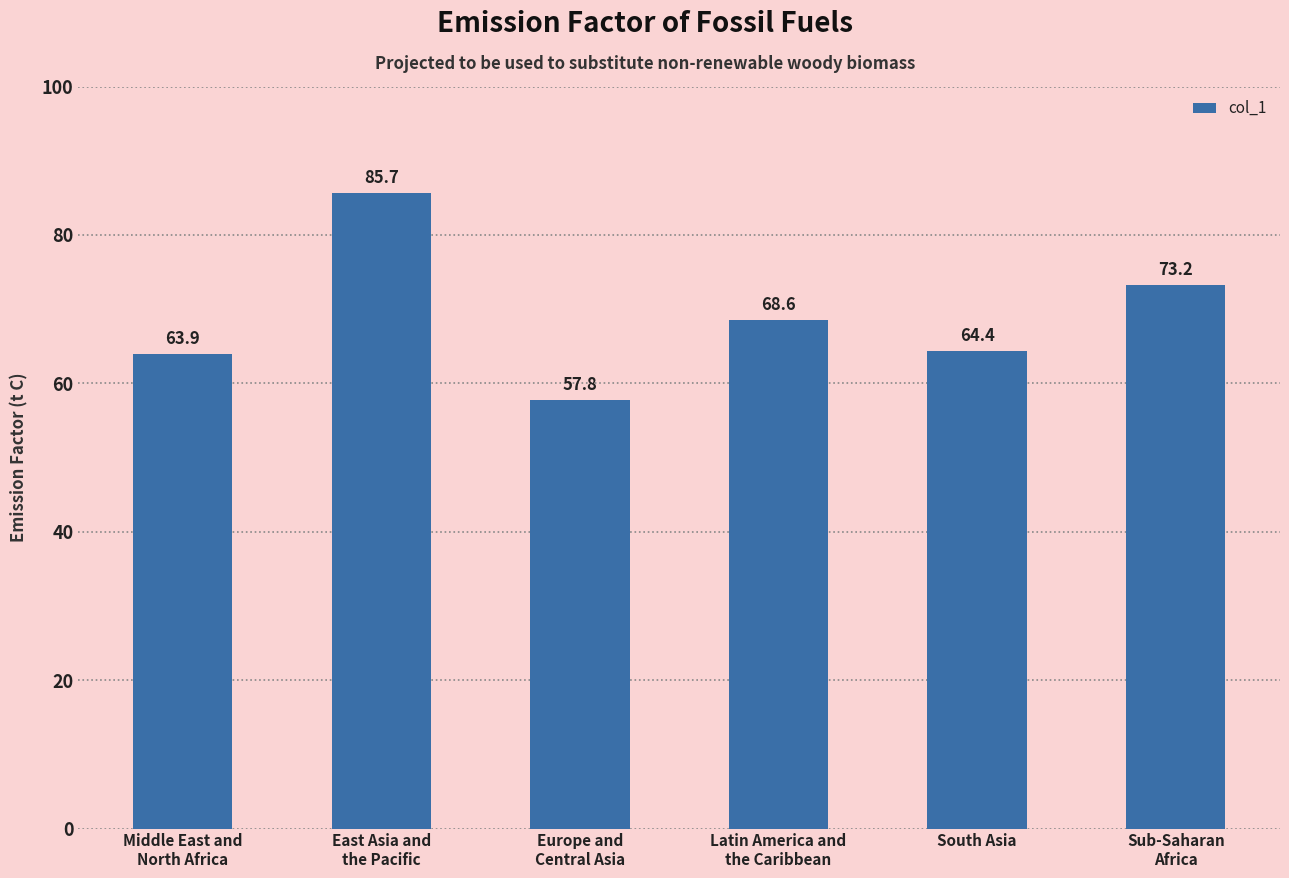

What is the difference between the maximum and second lowest values?

21.8